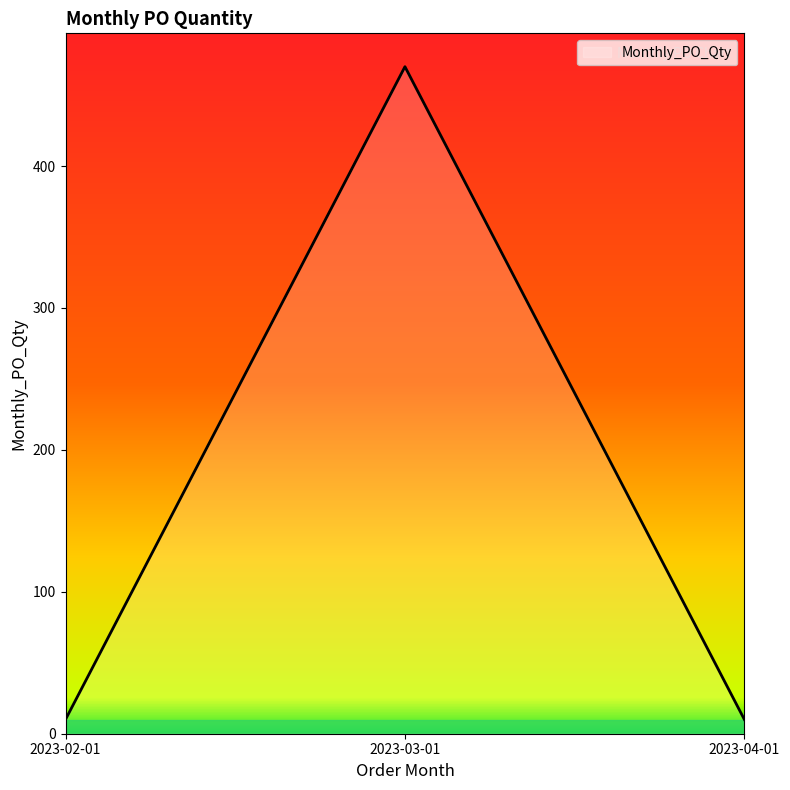

Is it true that the value at 2023-03-01 is 470?

True